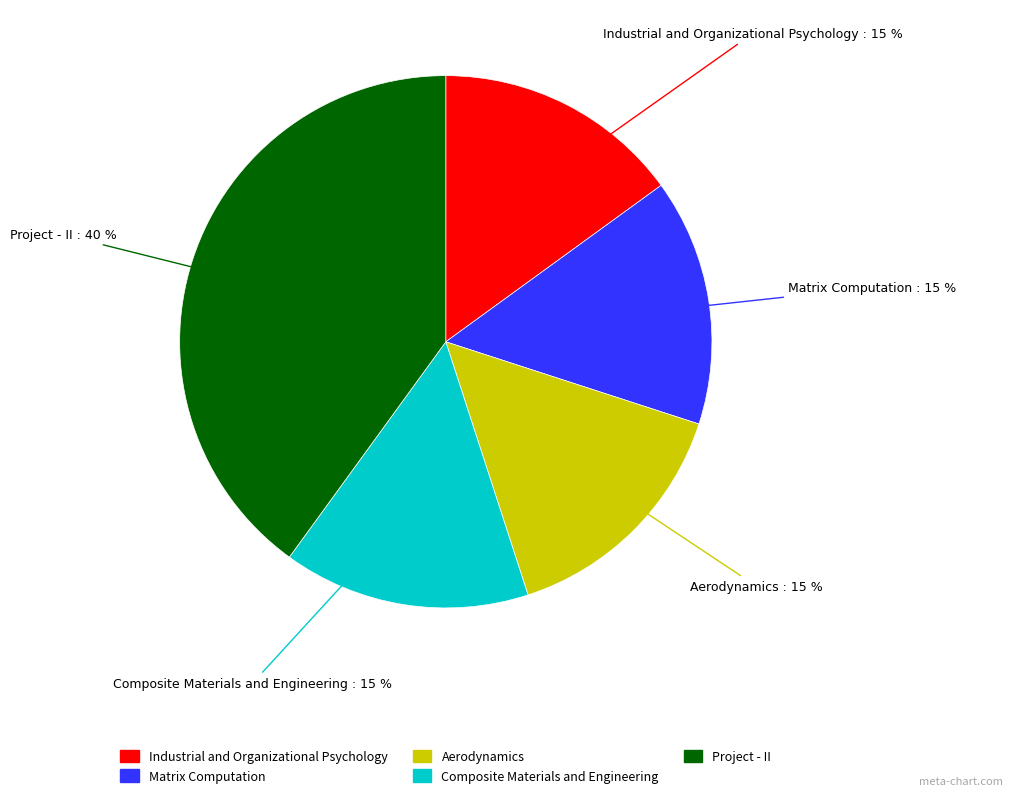

To the nearest percent, what is the average slice percentage?

20%